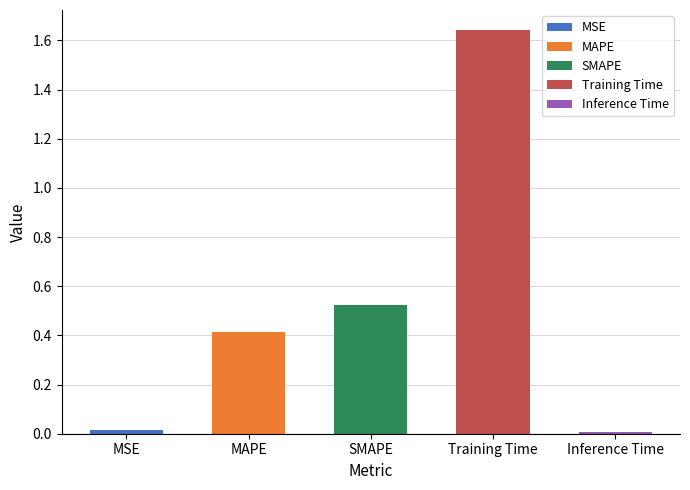

What is the difference between the maximum and minimum values?

1.6